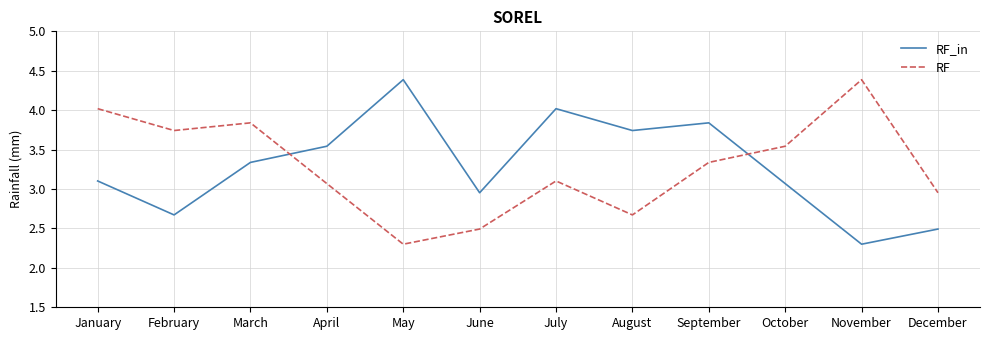

At which label does RF reach its peak?

November